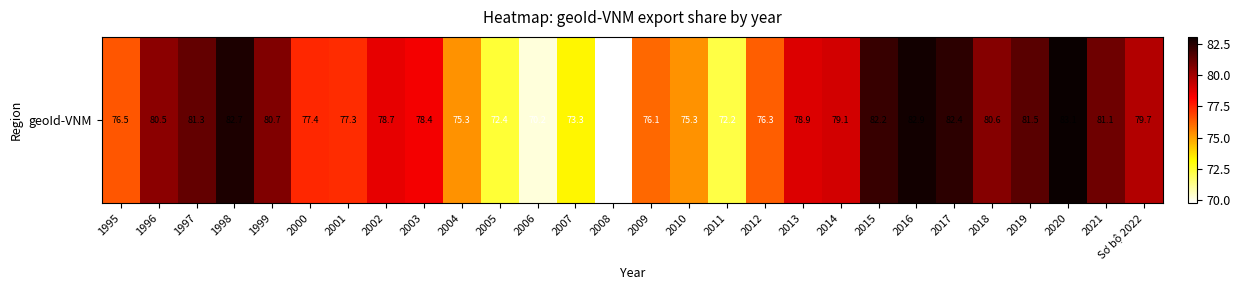

Reading right to left, transcribe all the data shown in this chart.

79.7	81.1	83.1	81.5	80.6	82.4	82.9	82.2	79.1	78.9	76.3	72.2	75.3	76.1	69.7	73.3	70.2	72.4	75.3	78.4	78.7	77.3	77.4	80.7	82.7	81.3	80.5	76.5